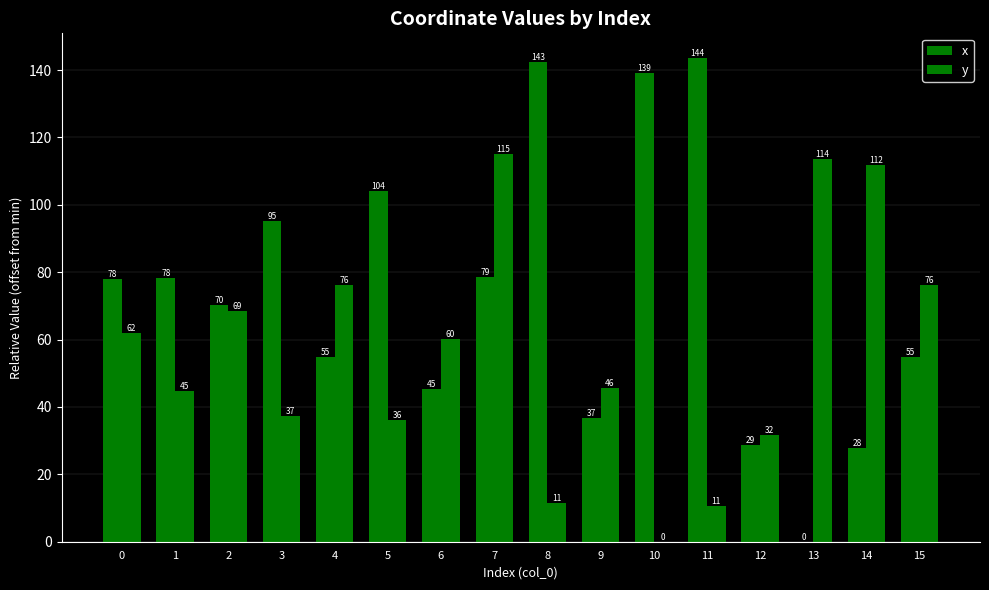

What is the difference between the highest and lowest values at 10?

139.1